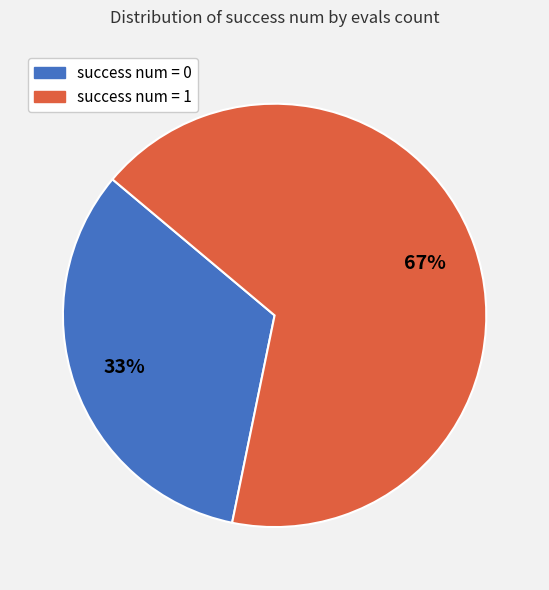

Between success num = 0 and success num = 1, which is larger?

success num = 1